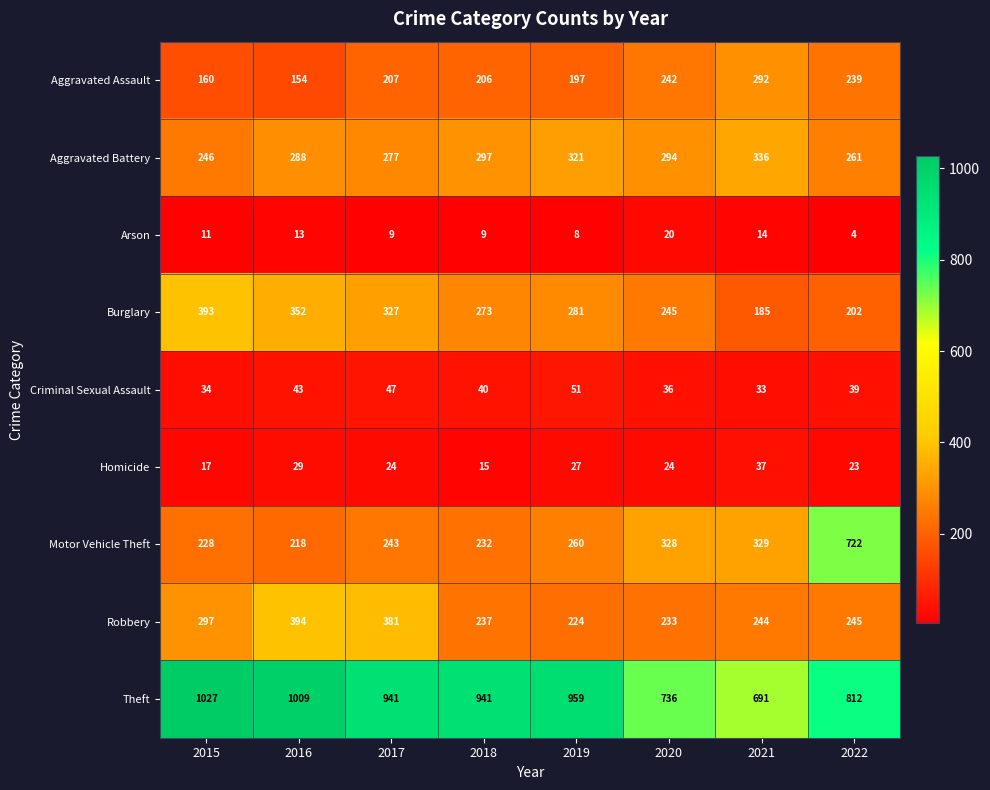

At which label is Theft closest to 859?

2022